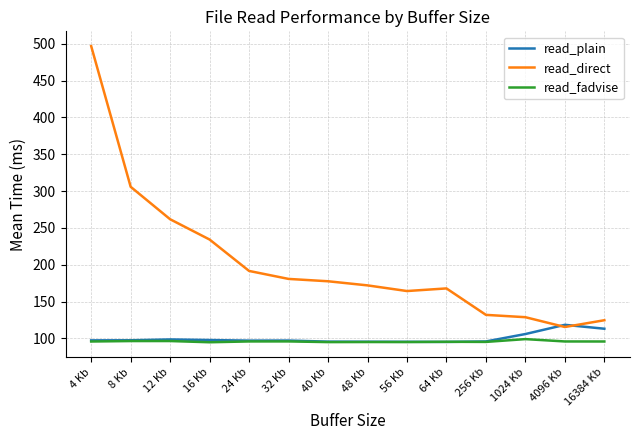

What position from the left is 56 Kb?

9